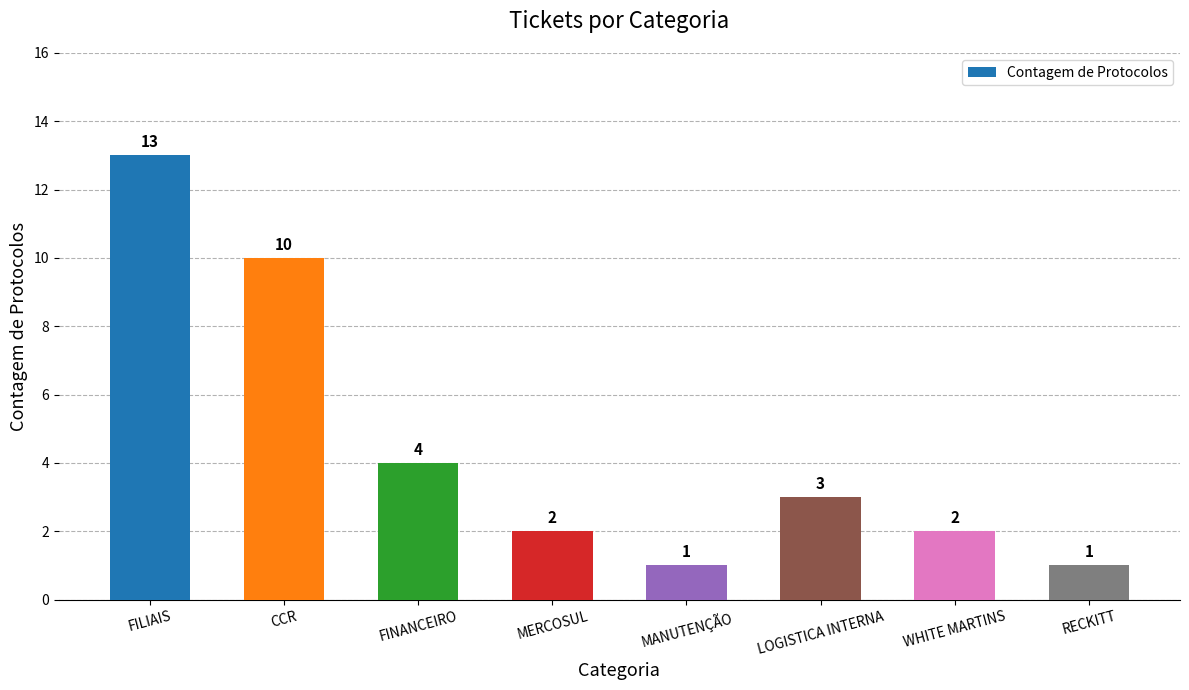

The chart shows a value of 7 at FILIAIS. True or false?

False